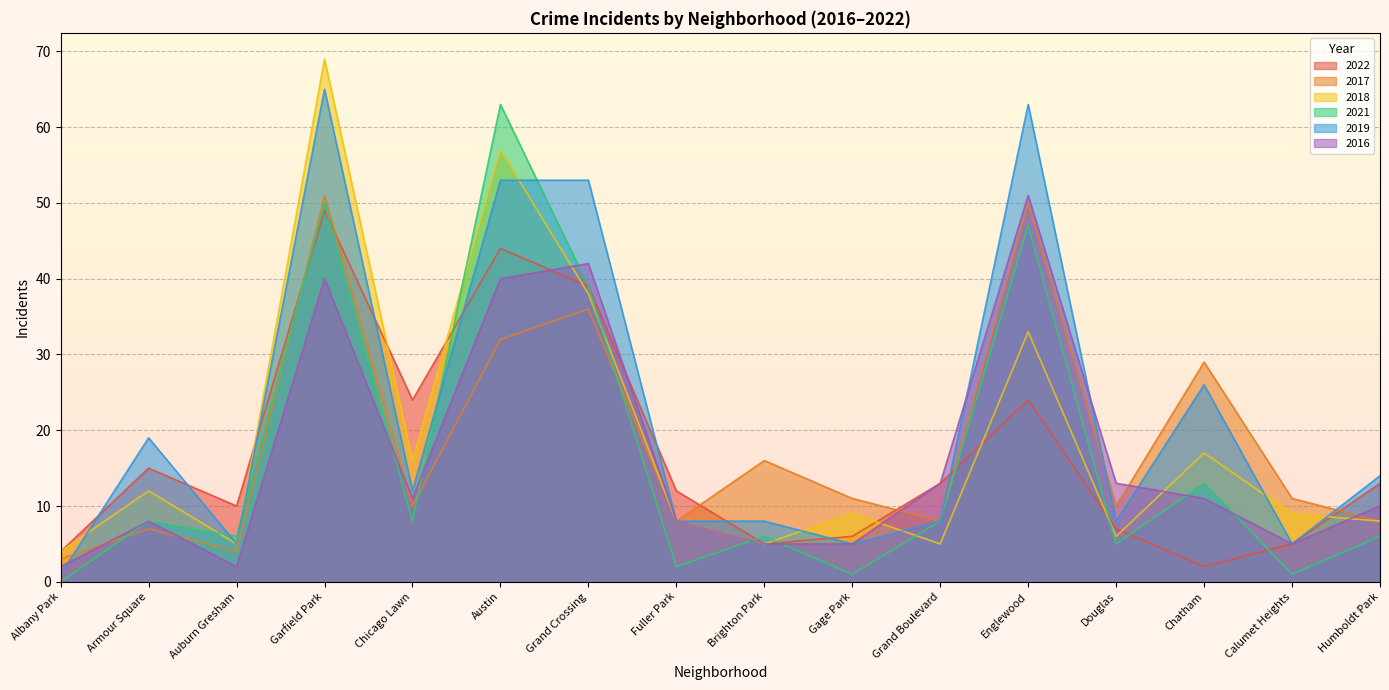

Where is the first local maximum for 2018?

Armour Square